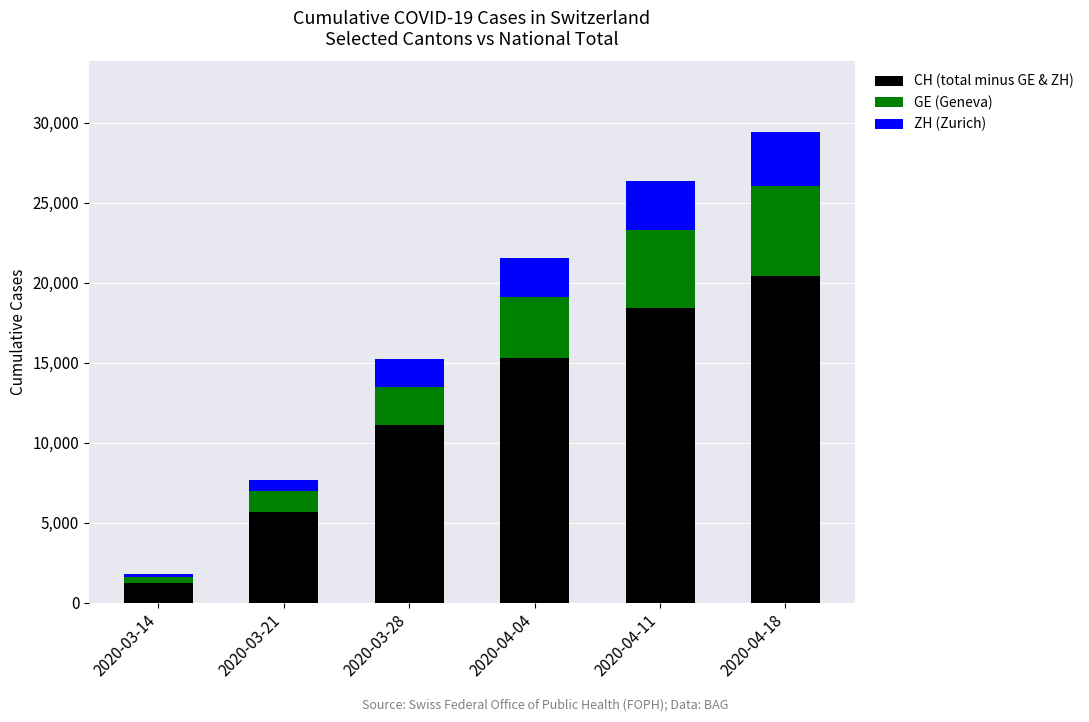

What is the minimum value for CH (total minus GE & ZH)?

1237